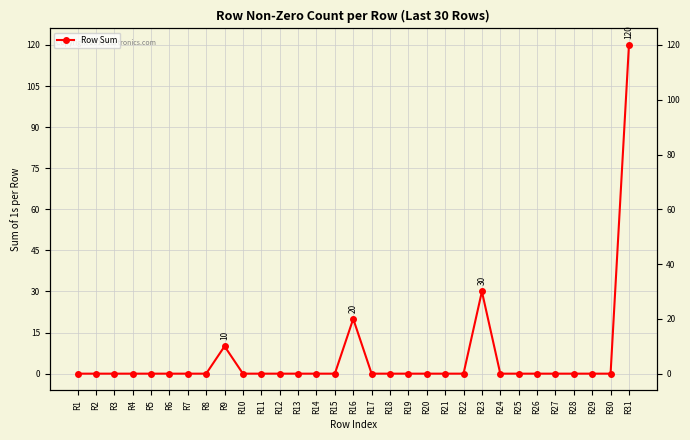

How many positive values are there?

4